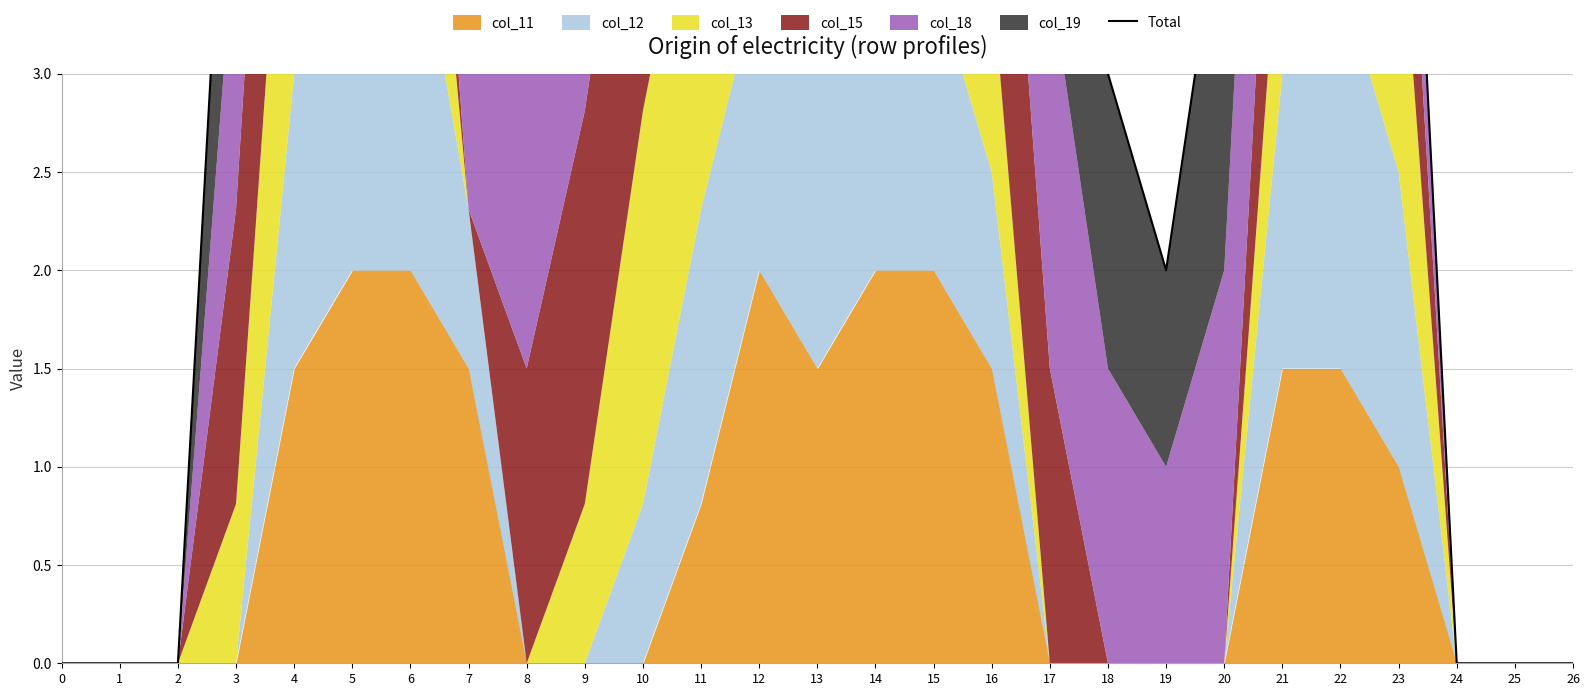

What is the change in value from 0 to 6?

+10.3